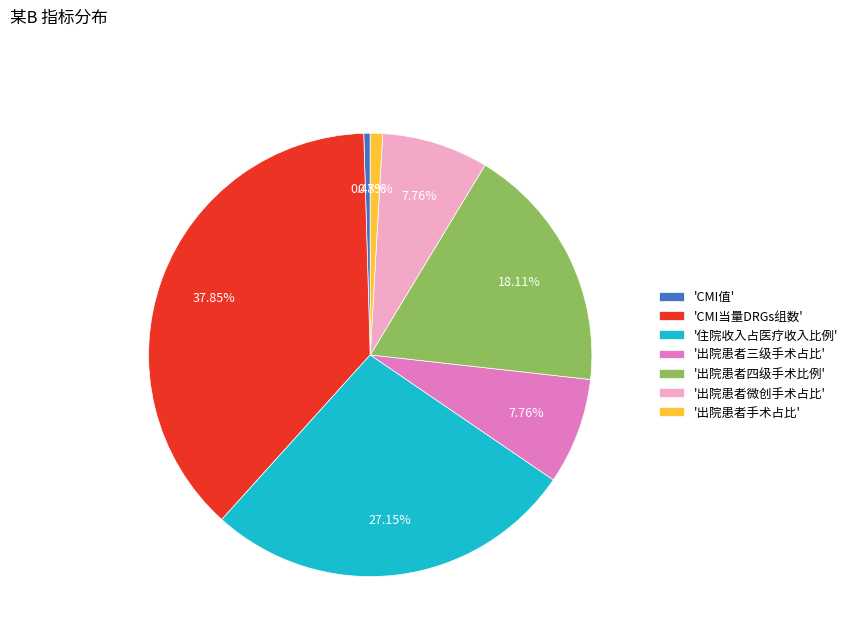

To the nearest percent, what is the average slice percentage?

14%